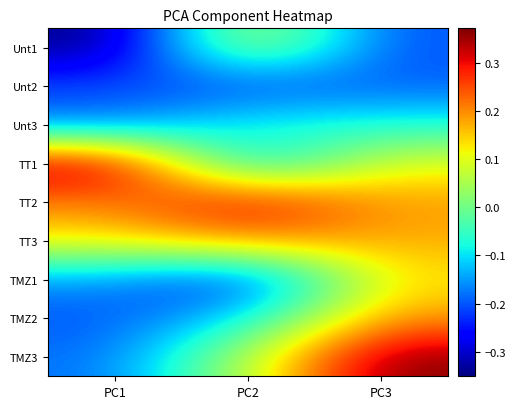

At how many categories does at least one series exceed 0?

3